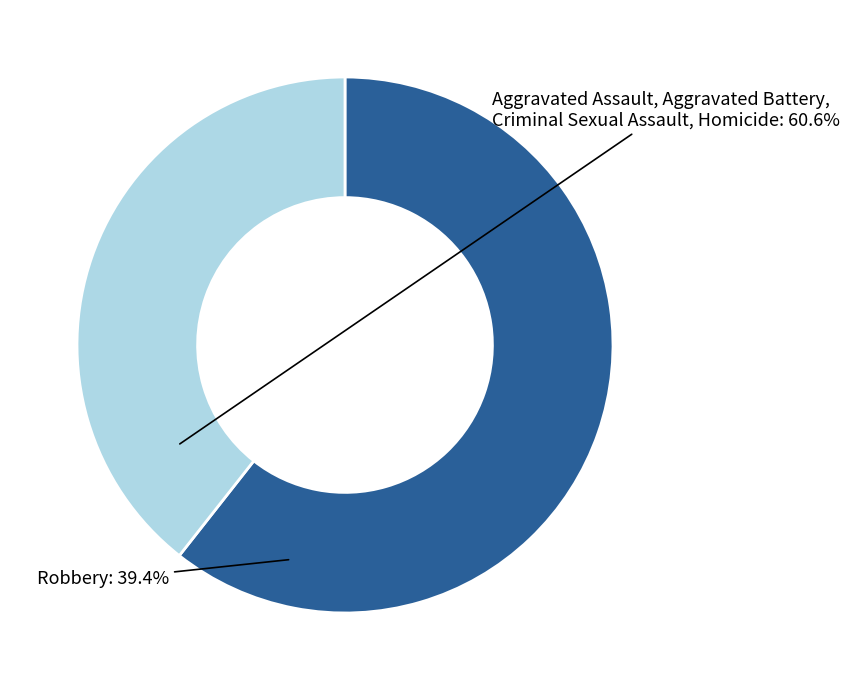

Is there any slice that represents more than half of the pie?

Yes